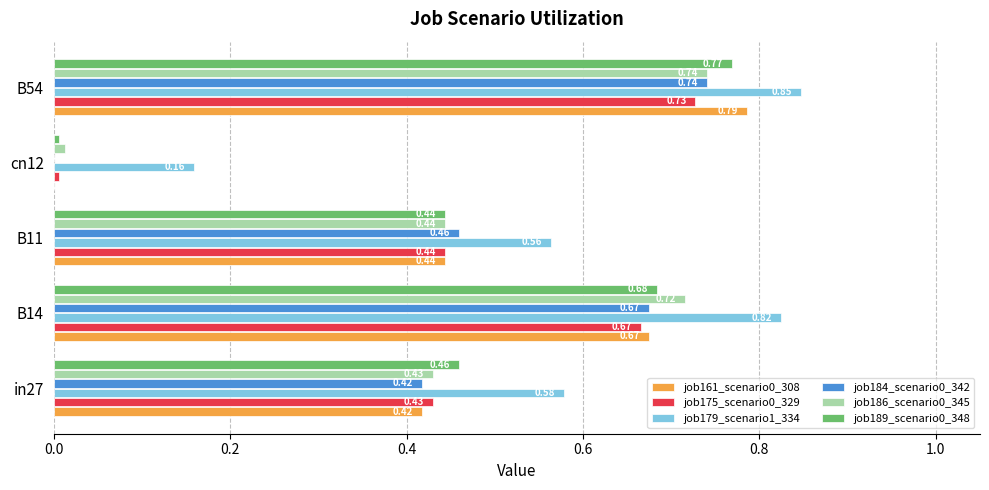

What is the sum of the job189_scenario0_348 values at B54 and in27?

1.2